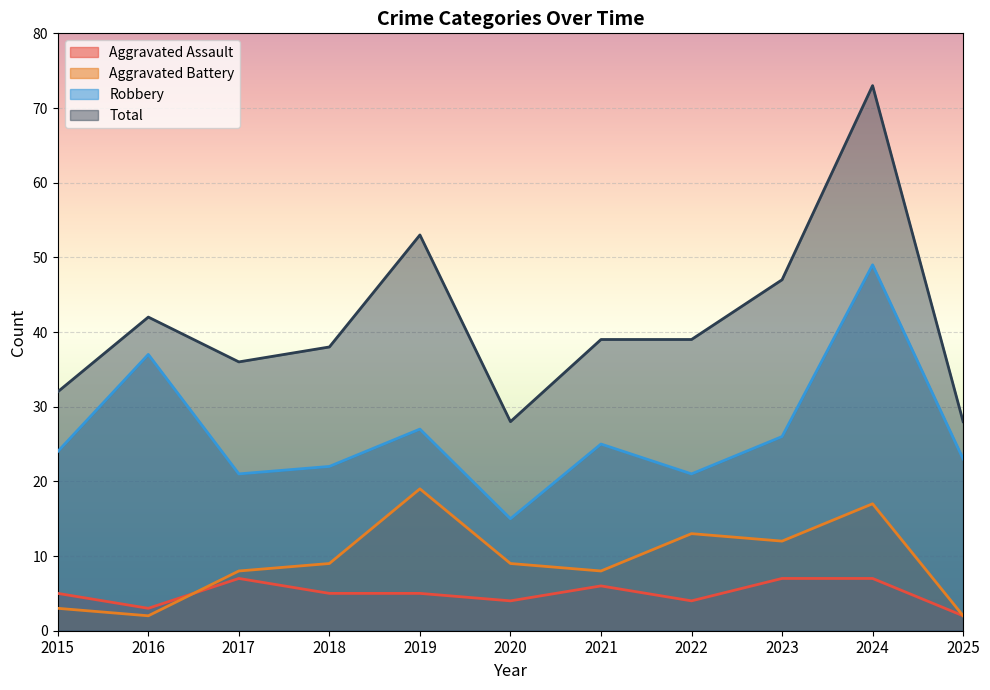

The value of Total at 2025 is 28. True or false?

True